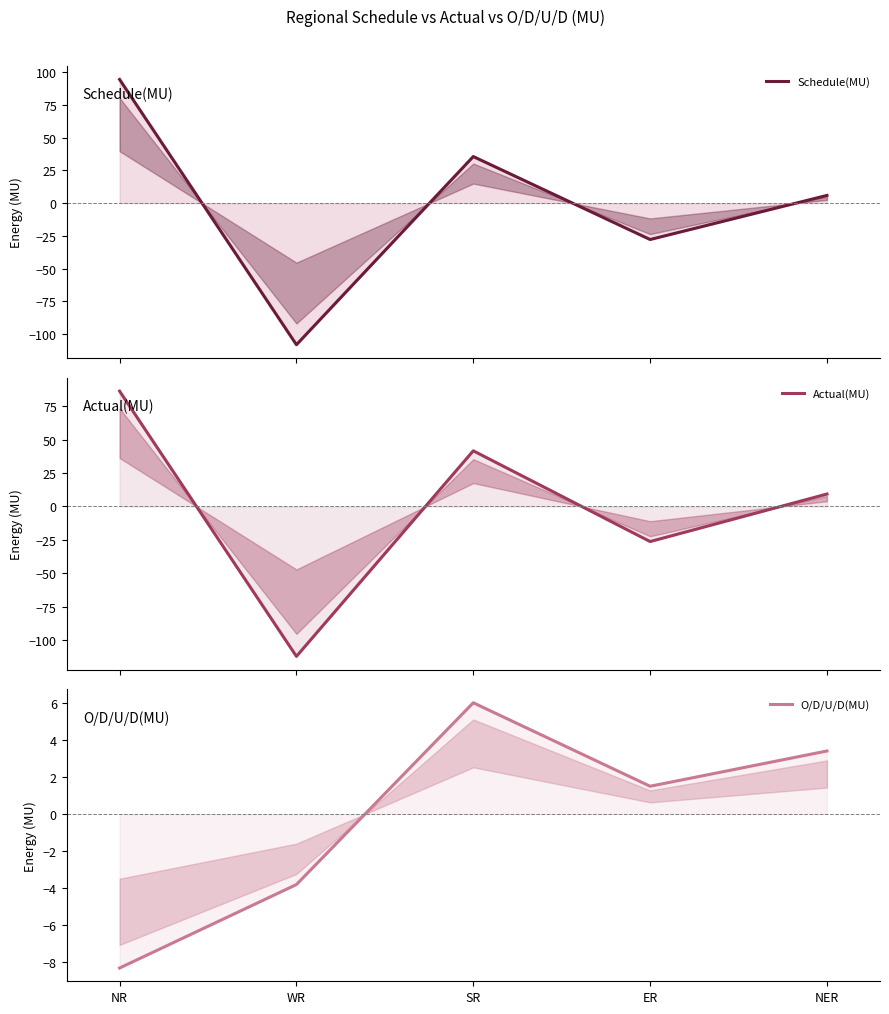

Where does the Schedule(MU) series first go above 5?

NR